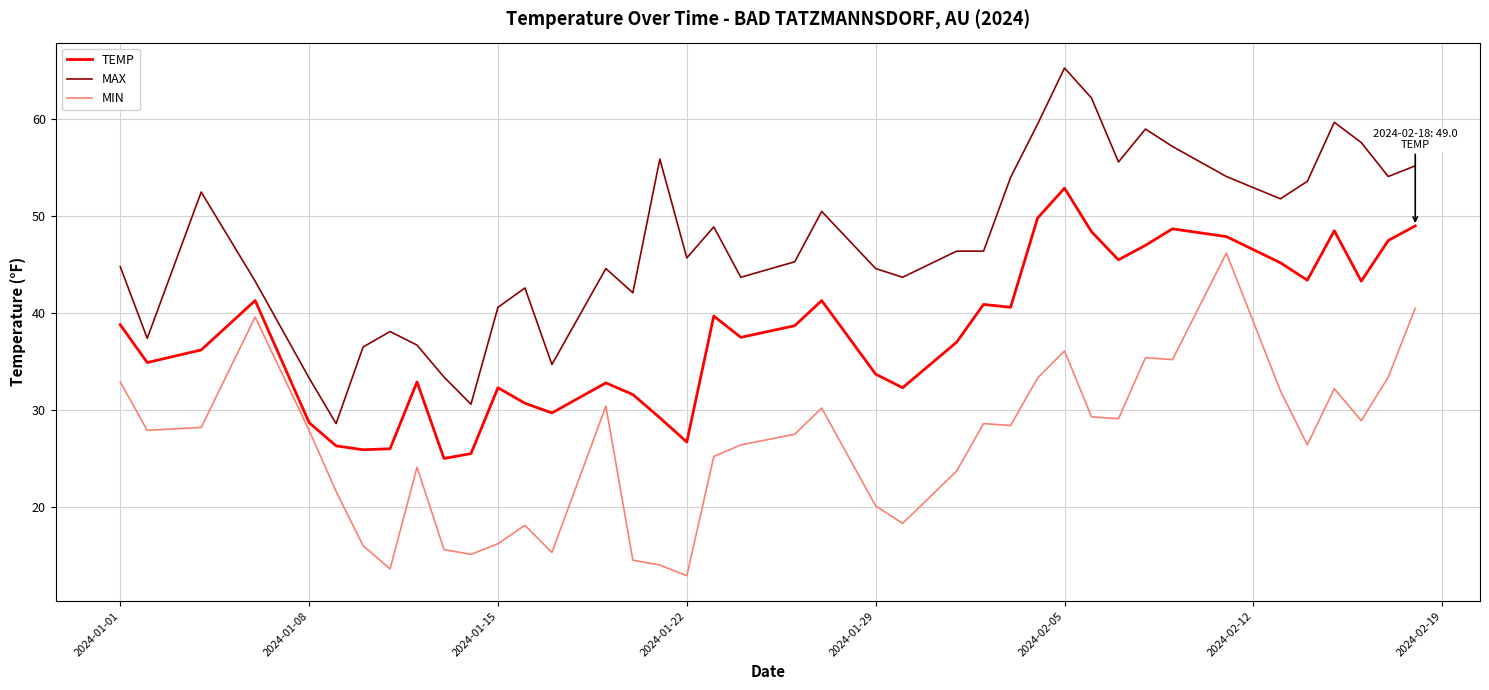

Rank the series by their average value, from highest to lowest.

MAX, TEMP, MIN